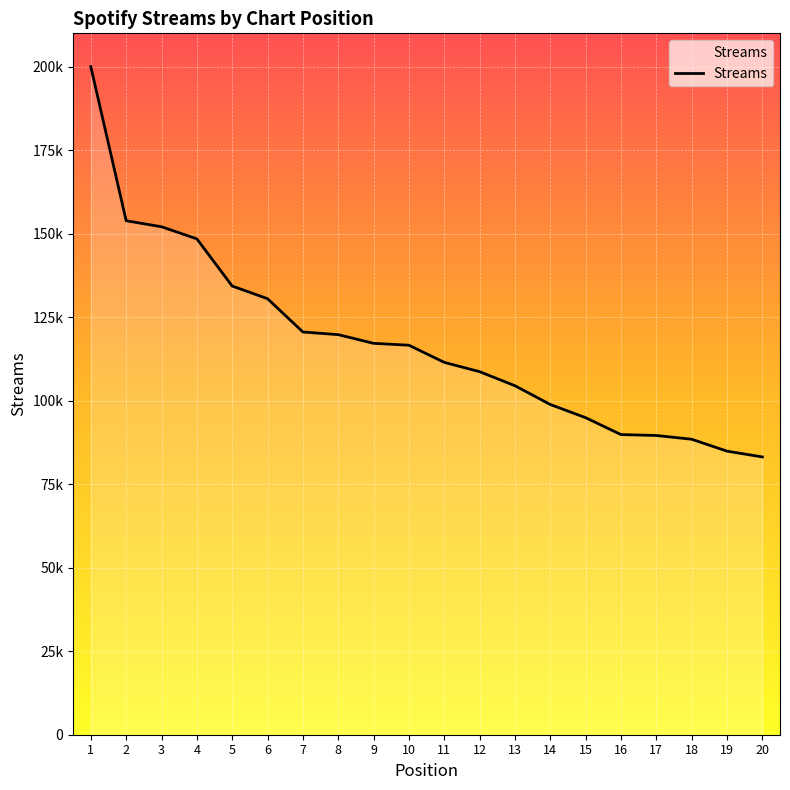

Is this an area chart (filled region under the line)?

Yes